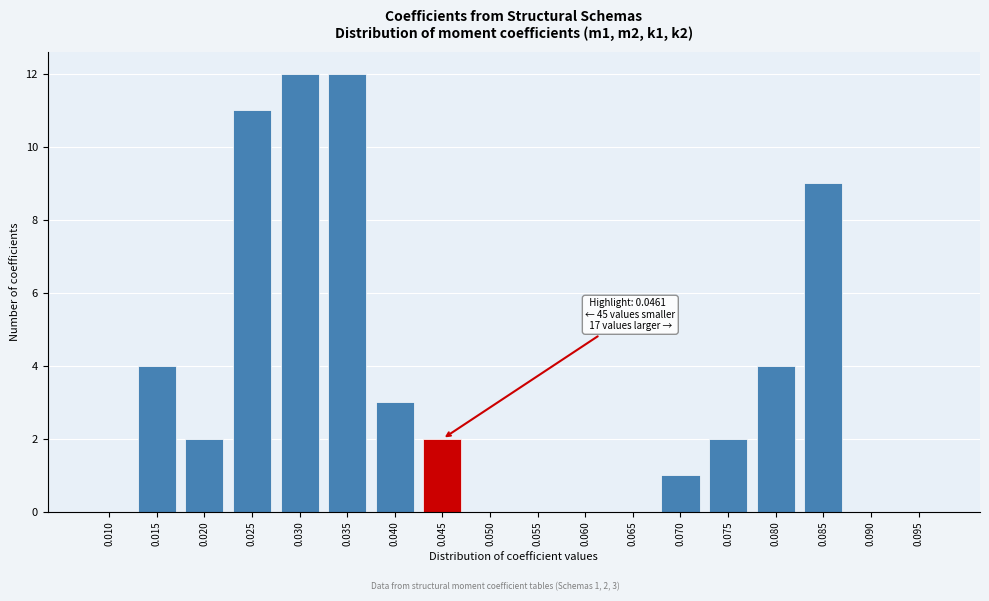

Reading right to left, extract all data points from this chart.

0.095=0	0.090=0	0.085=9	0.080=4	0.075=2	0.070=1	0.065=0	0.060=0	0.055=0	0.050=0	0.045=2	0.040=3	0.035=12	0.030=12	0.025=11	0.020=2	0.015=4	0.010=0